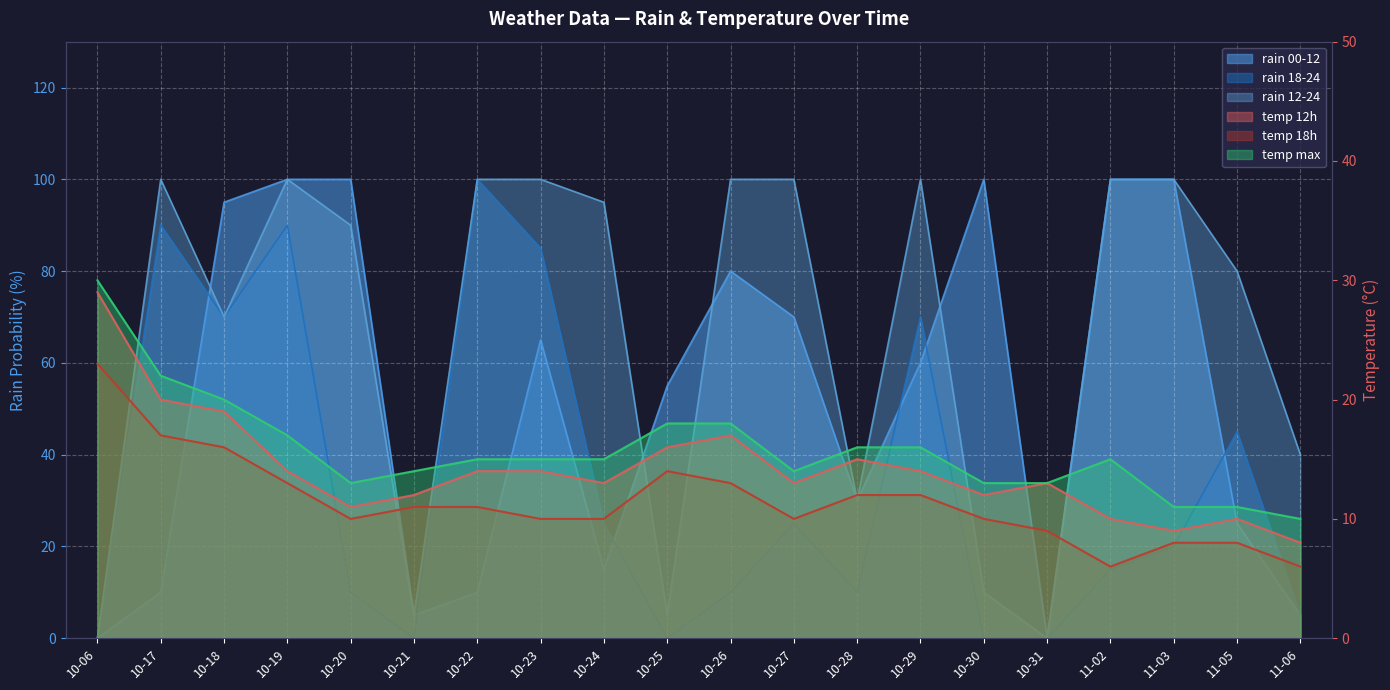

Where is the first local maximum for temp_18?

10-25